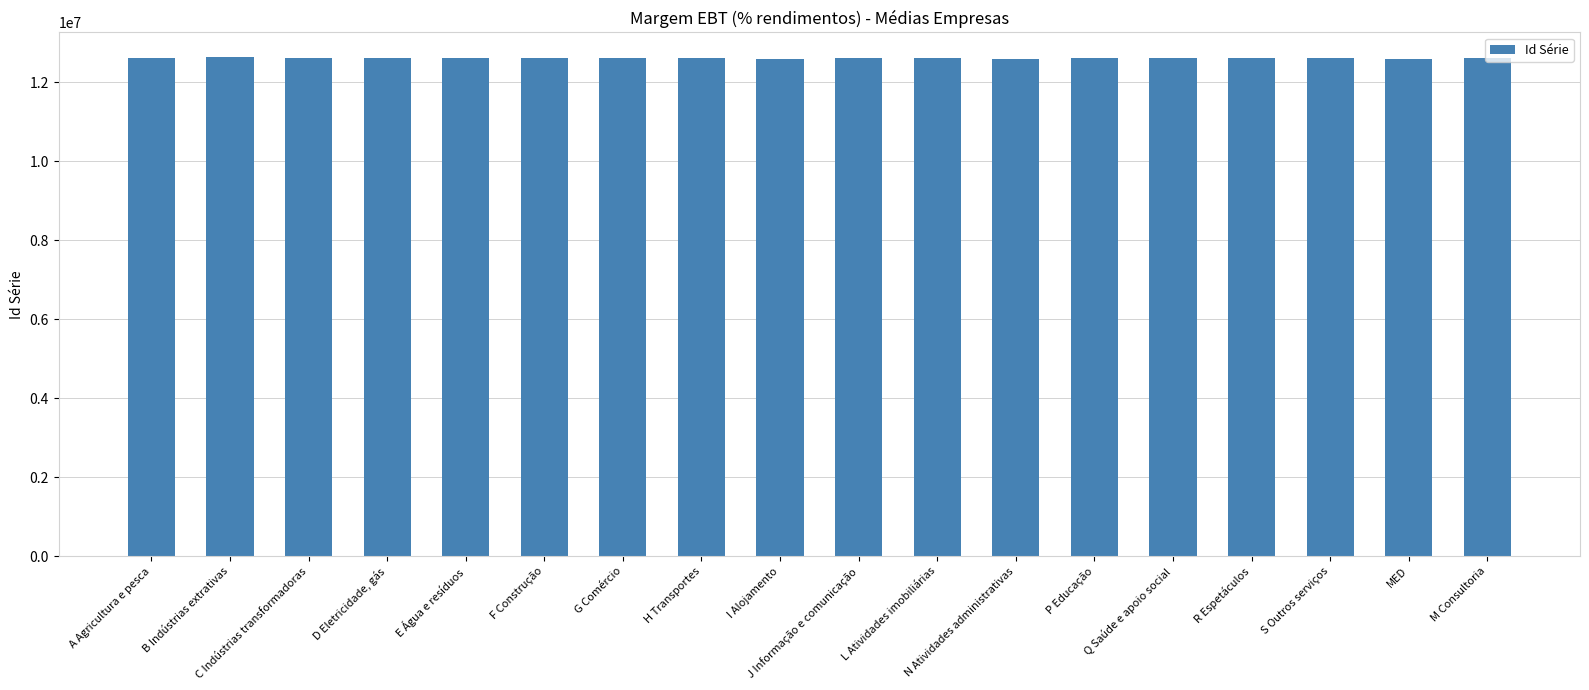

Approximately how many times larger is the value at Q Saúde e apoio social compared to I Alojamento?

1.0